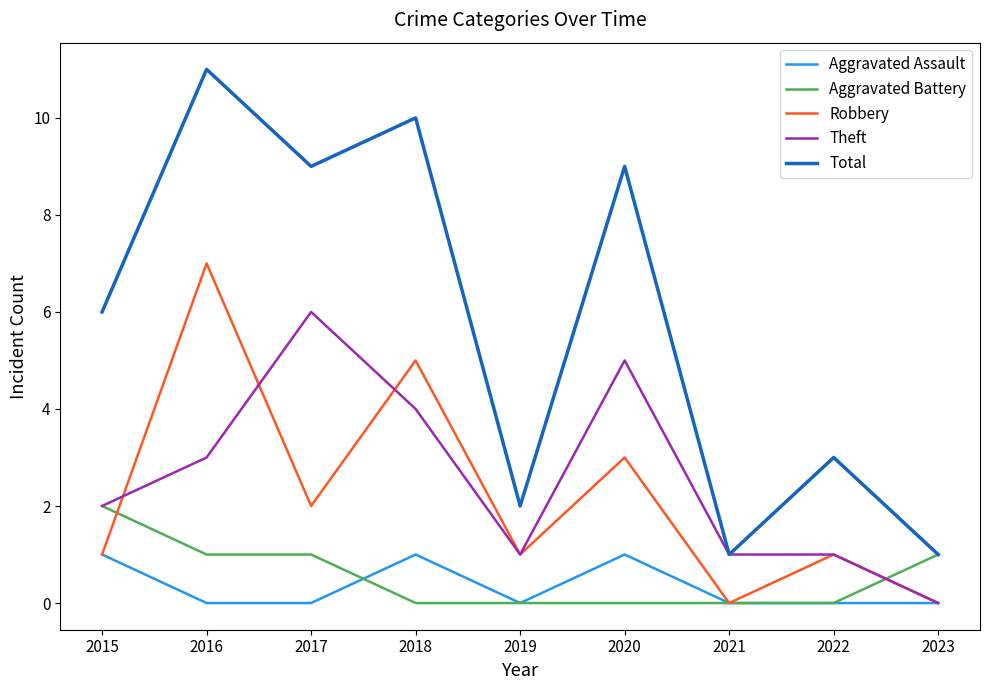

After their last crossing, which series has the higher values: Robbery or Aggravated Battery?

Aggravated Battery